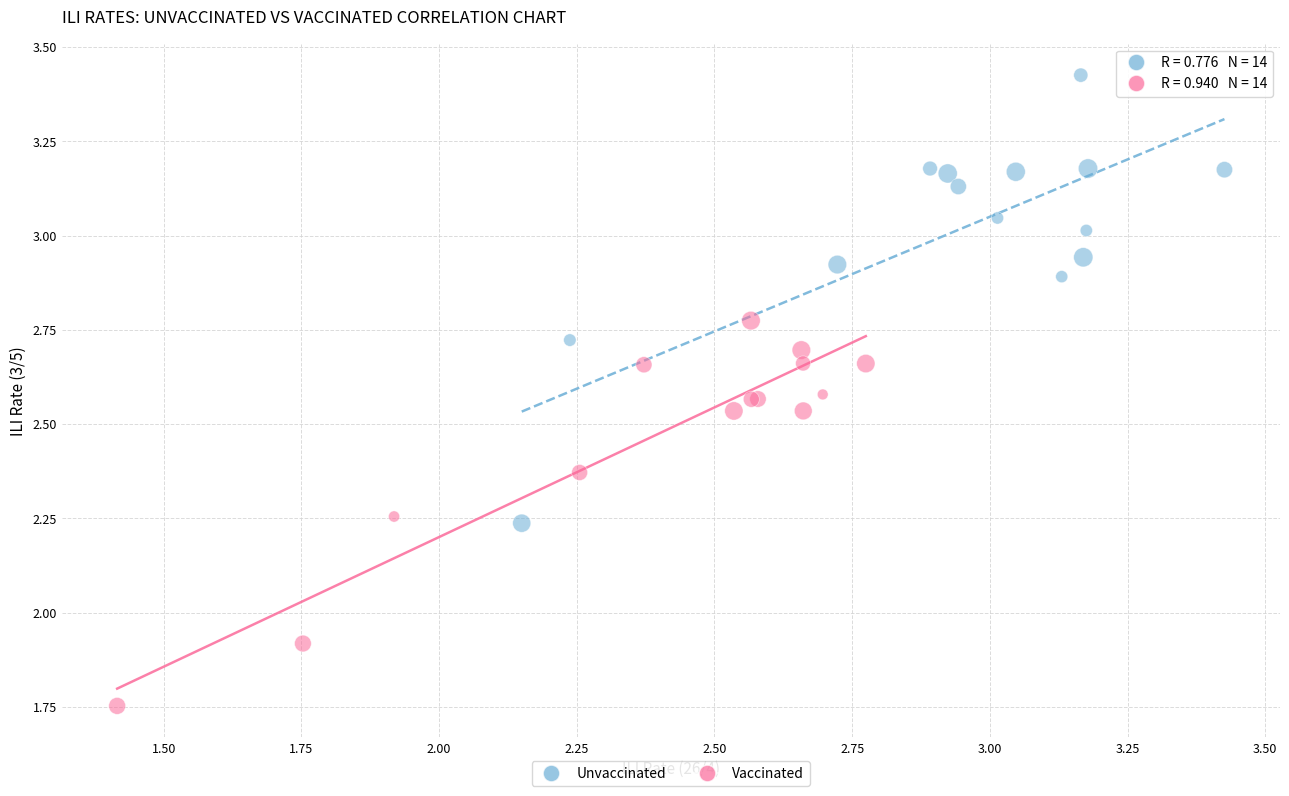

Which series reaches the maximum Y coordinate?

Unvaccinated